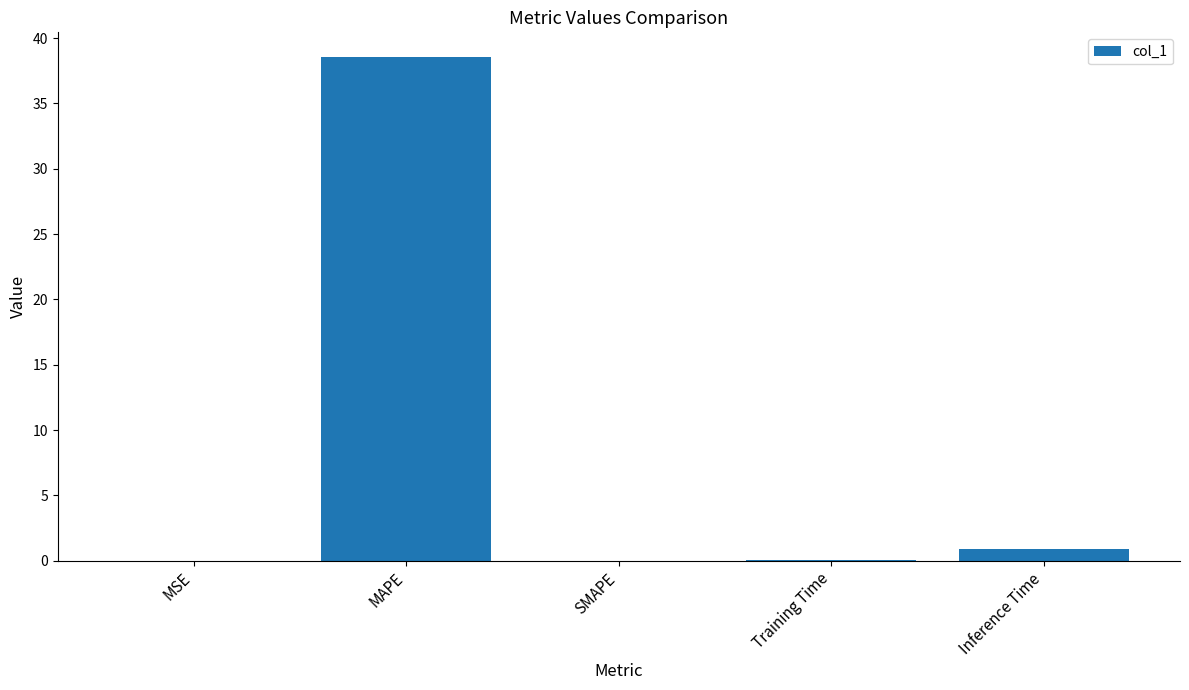

What is the greatest value displayed?

38.5